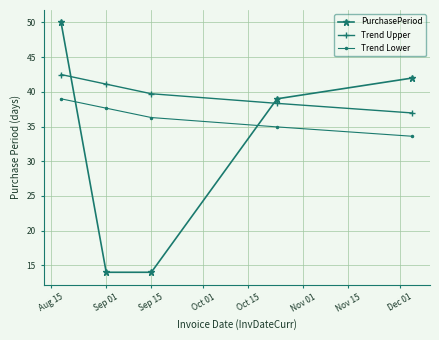

Count the number of data series in this chart.

3